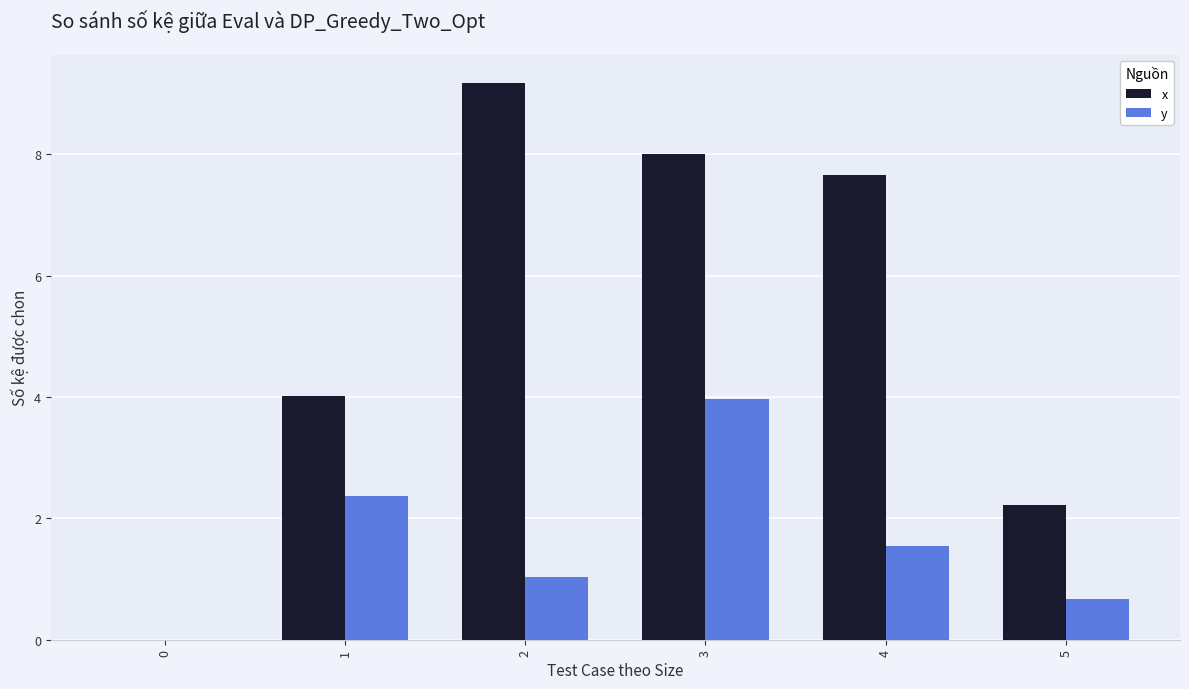

Which series has the widest spread of values?

x